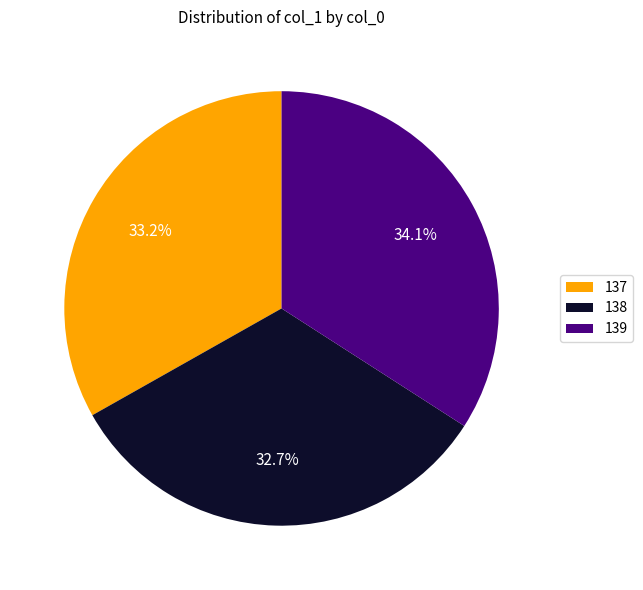

Does 139 represent more than half of the total?

No